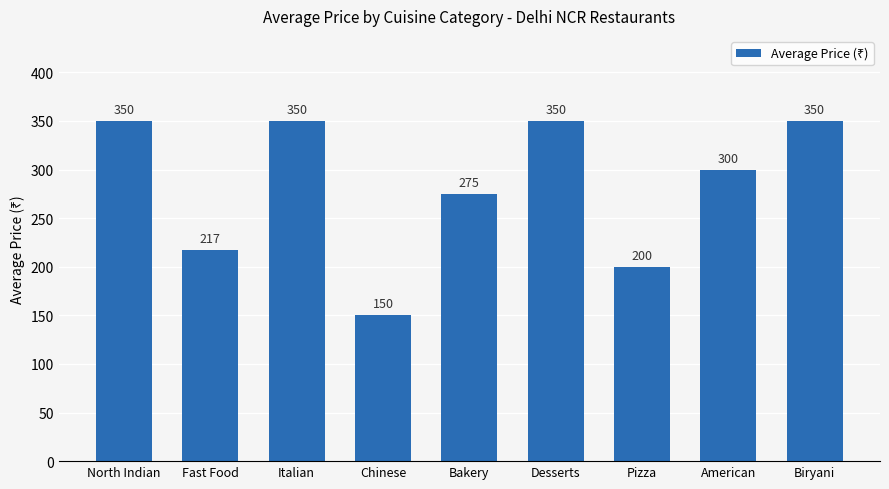

What is the sum of the values at Biryani and American?

650